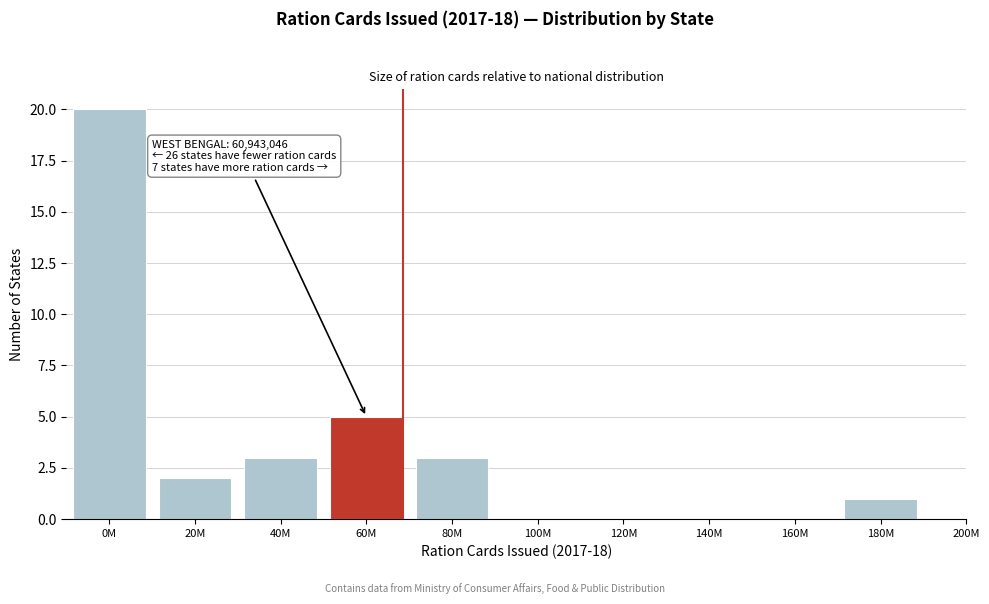

Reading left to right, list all the values displayed in this chart.

0M=20	20M=2	40M=3	60M=5	80M=3	100M=0	120M=0	140M=0	160M=0	180M=1